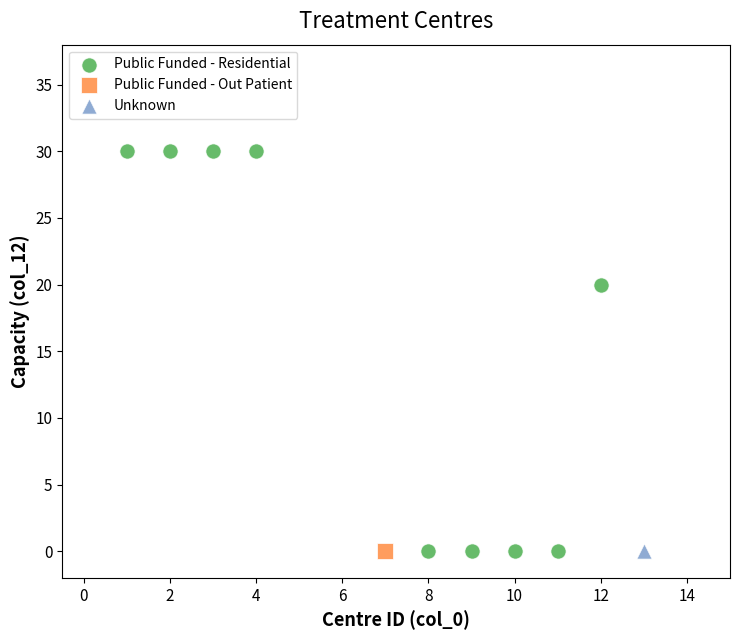

What are all the series names shown in the legend?

Public Funded - Residential, Public Funded - Out Patient, Unknown